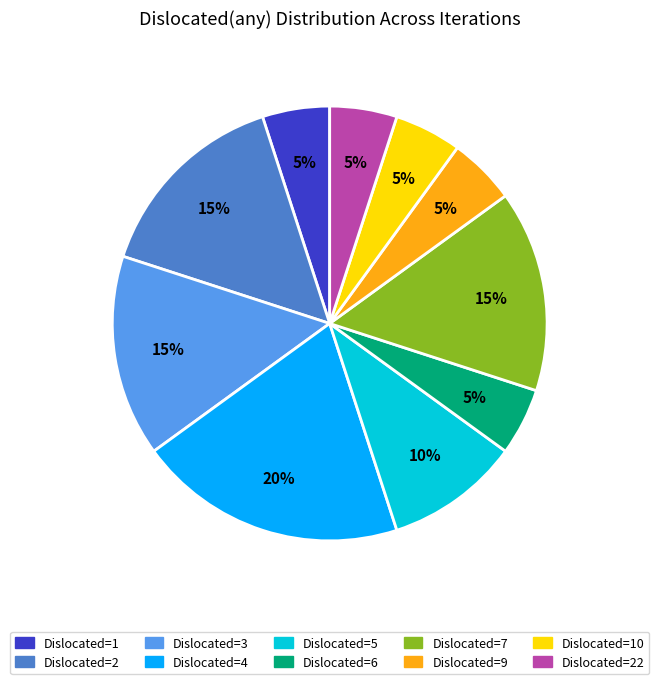

True or false: Dislocated=3 accounts for 23% of the total.

False